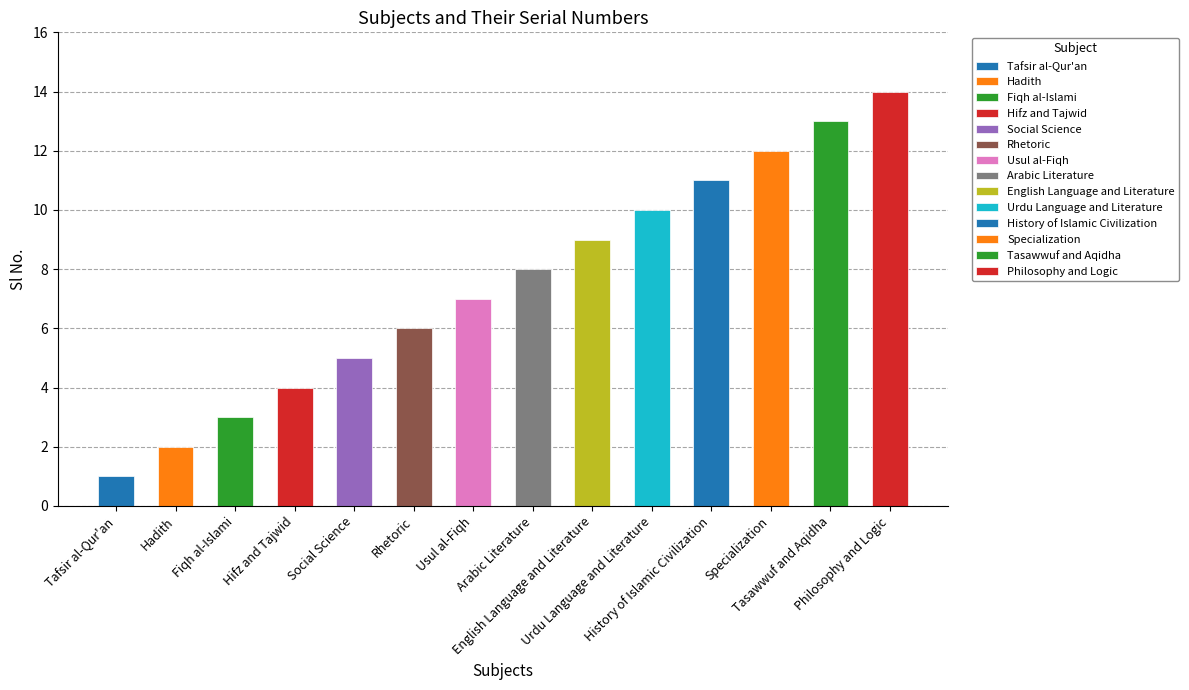

Reading right to left, what are all the values shown in this chart?

Philosophy and Logic=14	Tasawwuf and Aqidha=13	Specialization=12	History of Islamic Civilization=11	Urdu Language and Literature=10	English Language and Literature=9	Arabic Literature=8	Usul al-Fiqh=7	Rhetoric=6	Social Science=5	Hifz and Tajwid=4	Fiqh al-Islami=3	Hadith=2	Tafsir al-Qur'an=1